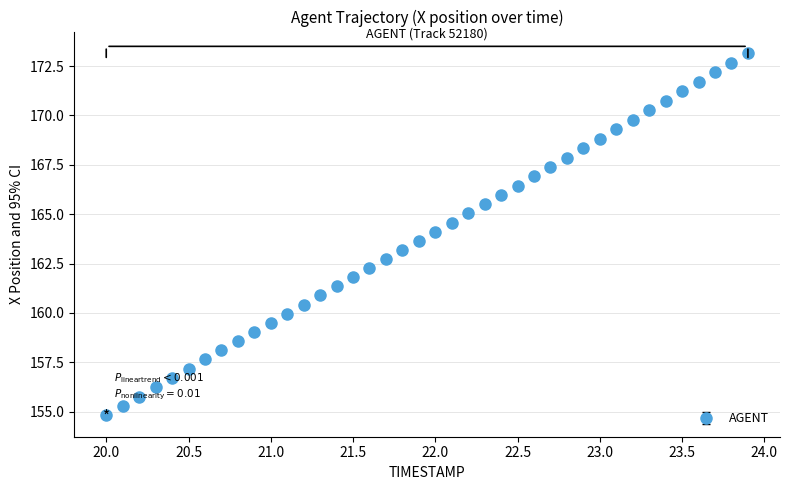

What is the average value?

163.9